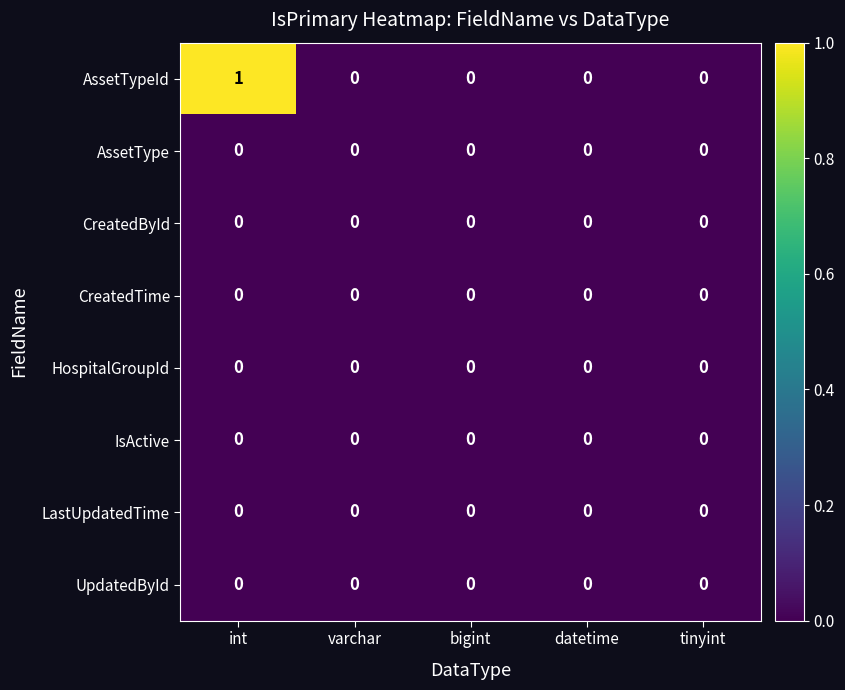

Which series has the largest range (max minus min)?

AssetTypeId